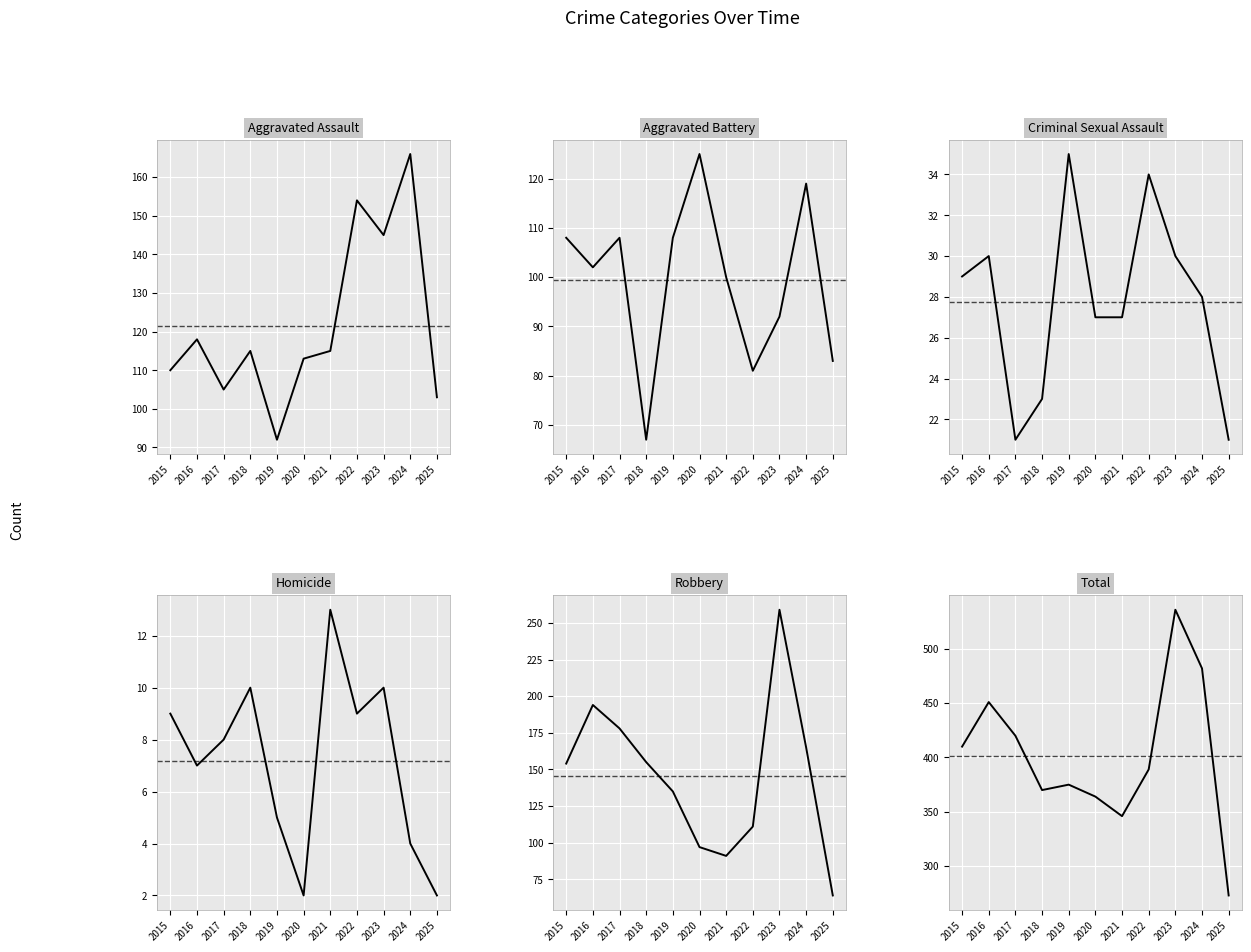

True or false: Criminal Sexual Assault and Robbery intersect in this chart.

False